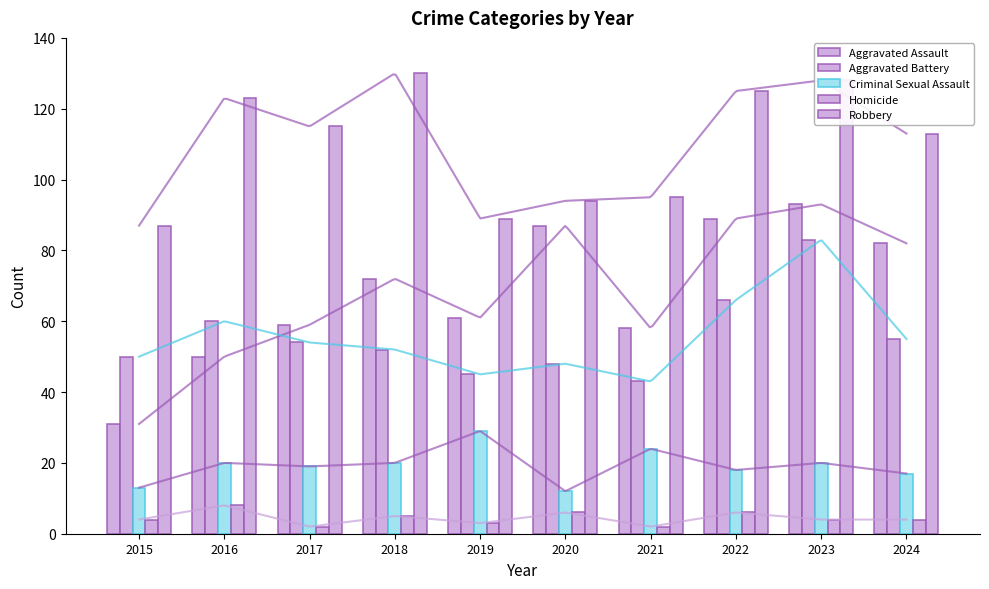

Which series changed the most between 2019 and 2020?

Aggravated Assault